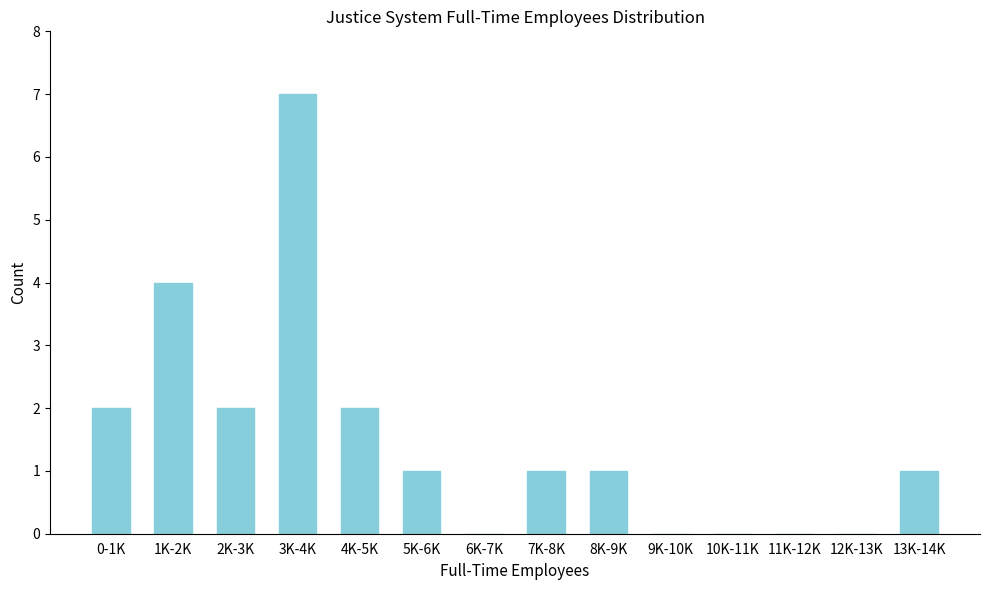

Reading right to left, what are all the values shown in this chart?

13K-14K=1	12K-13K=0	11K-12K=0	10K-11K=0	9K-10K=0	8K-9K=1	7K-8K=1	6K-7K=0	5K-6K=1	4K-5K=2	3K-4K=7	2K-3K=2	1K-2K=4	0-1K=2